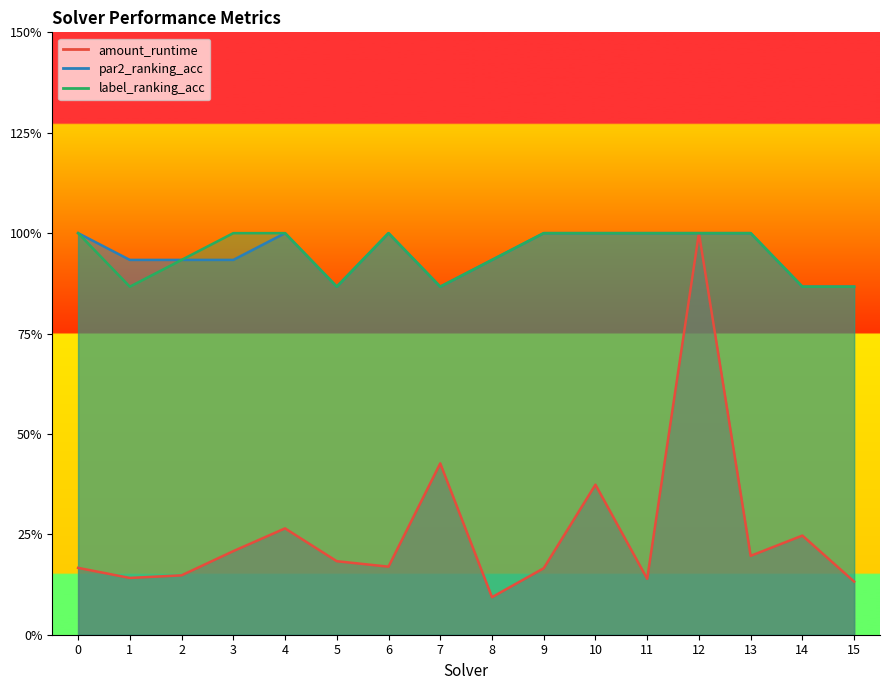

What is the sum of all label_ranking_acc values?

15.2